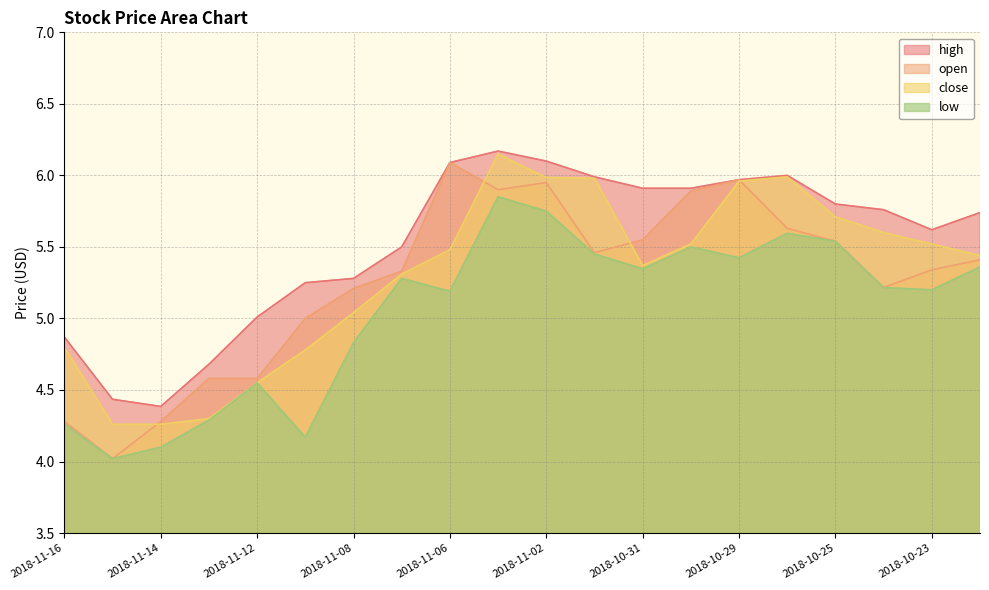

Reading left to right, extract all data points from this chart.

high: 2018-11-16=4.9	2018-11-15=4.4	2018-11-14=4.4	2018-11-13=4.7	2018-11-12=5.0	2018-11-09=5.2	2018-11-08=5.3	2018-11-07=5.5	2018-11-06=6.1	2018-11-05=6.2	2018-11-02=6.1	2018-11-01=6.0	2018-10-31=5.9	2018-10-30=5.9	2018-10-29=6.0	2018-10-26=6.0	2018-10-25=5.8	2018-10-24=5.8	2018-10-23=5.6	2018-10-22=5.7
open: 2018-11-16=4.3	2018-11-15=4.0	2018-11-14=4.3	2018-11-13=4.6	2018-11-12=4.6	2018-11-09=5.0	2018-11-08=5.2	2018-11-07=5.3	2018-11-06=6.1	2018-11-05=5.9	2018-11-02=5.9	2018-11-01=5.5	2018-10-31=5.6	2018-10-30=5.9	2018-10-29=6.0	2018-10-26=5.6	2018-10-25=5.5	2018-10-24=5.2	2018-10-23=5.3	2018-10-22=5.4
close: 2018-11-16=4.8	2018-11-15=4.3	2018-11-14=4.3	2018-11-13=4.3	2018-11-12=4.6	2018-11-09=4.8	2018-11-08=5.0	2018-11-07=5.3	2018-11-06=5.5	2018-11-05=6.2	2018-11-02=6.0	2018-11-01=6.0	2018-10-31=5.4	2018-10-30=5.5	2018-10-29=6.0	2018-10-26=6.0	2018-10-25=5.7	2018-10-24=5.6	2018-10-23=5.5	2018-10-22=5.4
low: 2018-11-16=4.3	2018-11-15=4.0	2018-11-14=4.1	2018-11-13=4.3	2018-11-12=4.6	2018-11-09=4.2	2018-11-08=4.8	2018-11-07=5.3	2018-11-06=5.2	2018-11-05=5.8	2018-11-02=5.8	2018-11-01=5.4	2018-10-31=5.3	2018-10-30=5.5	2018-10-29=5.4	2018-10-26=5.6	2018-10-25=5.5	2018-10-24=5.2	2018-10-23=5.2	2018-10-22=5.4